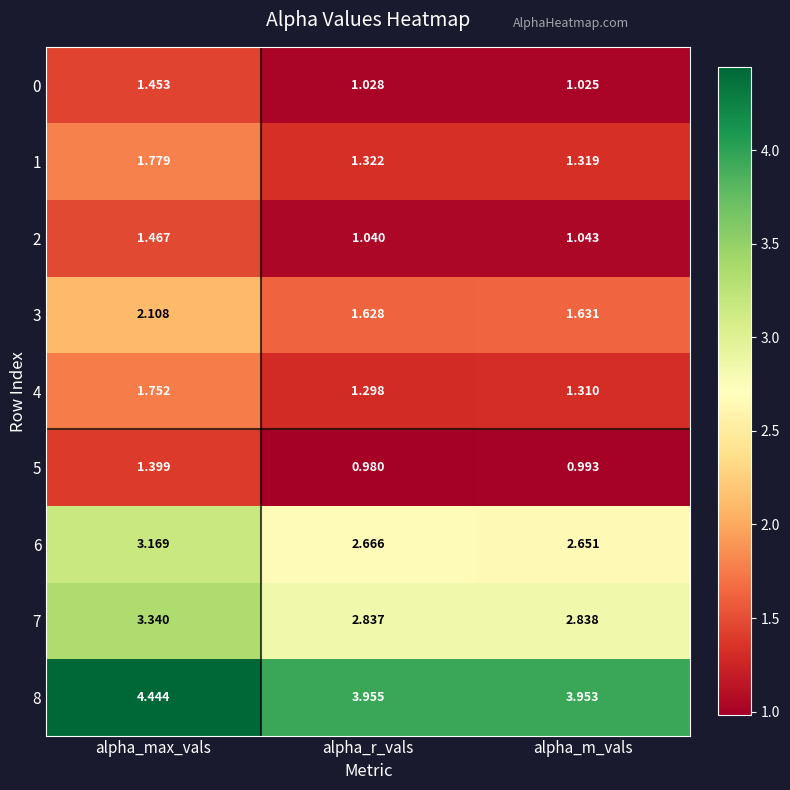

At which label is 1 closest to 1?

alpha_m_vals